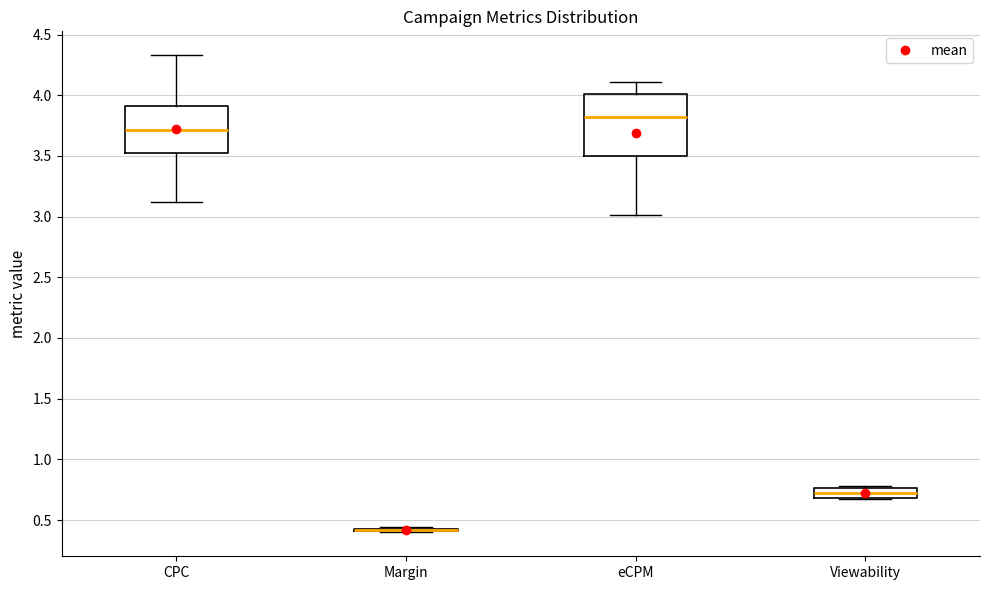

Comparing the boxes themselves (not the whiskers), which one is the tallest?

eCPM